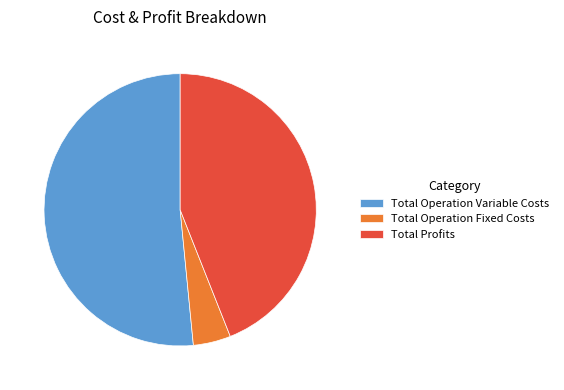

Which slice is the largest?

Total Operation Variable Costs